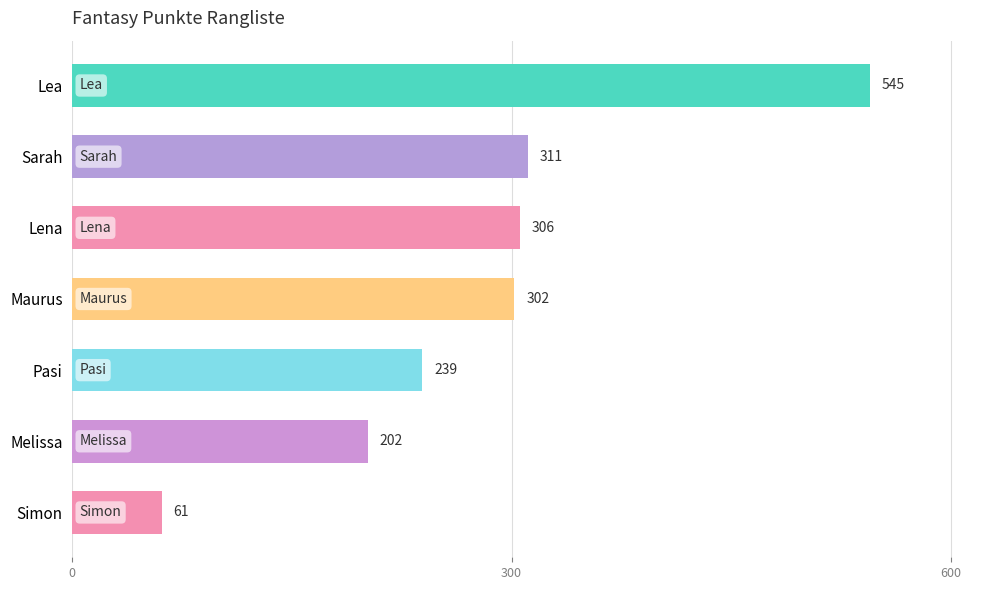

What is the smallest value displayed?

61